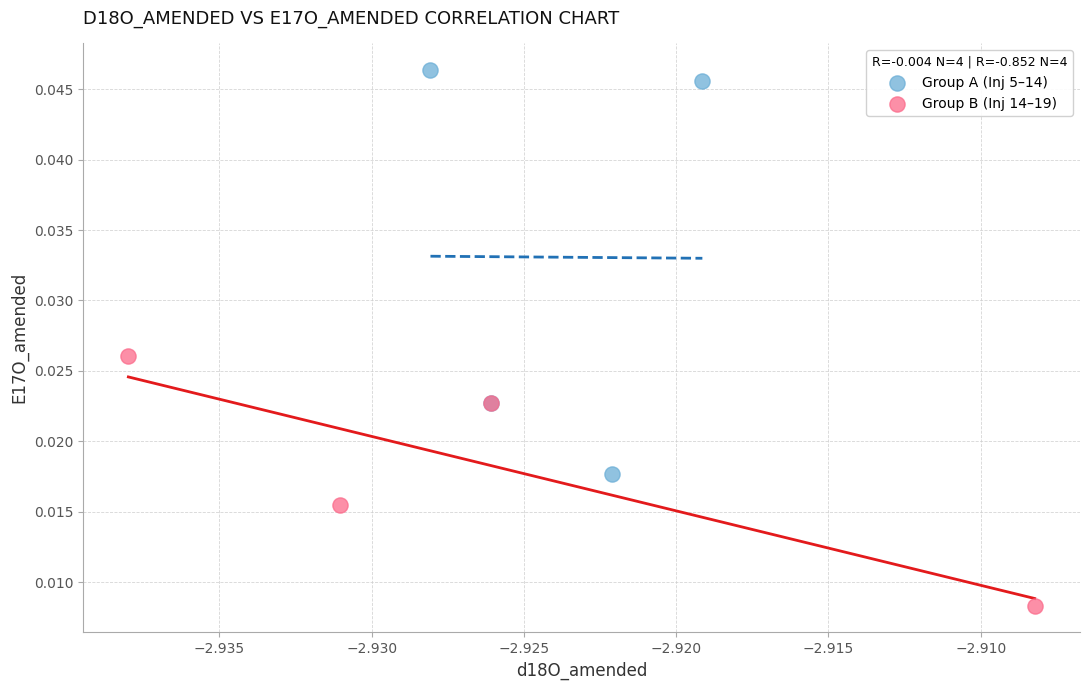

Which series has the largest Y range (max minus min)?

Group A (Inj 5–14)